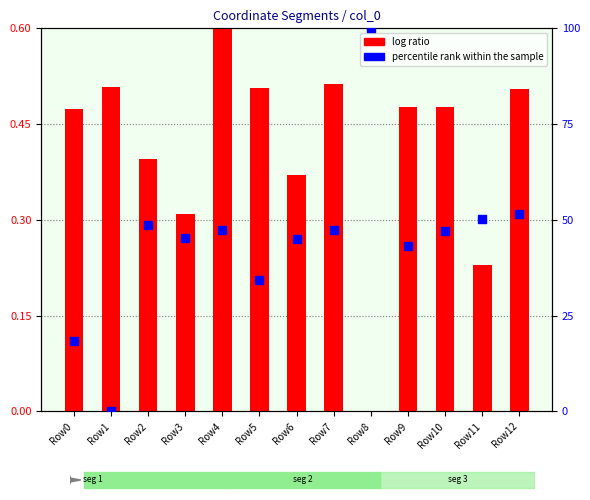

Which series reaches the maximum Y coordinate?

percentile rank within the sample